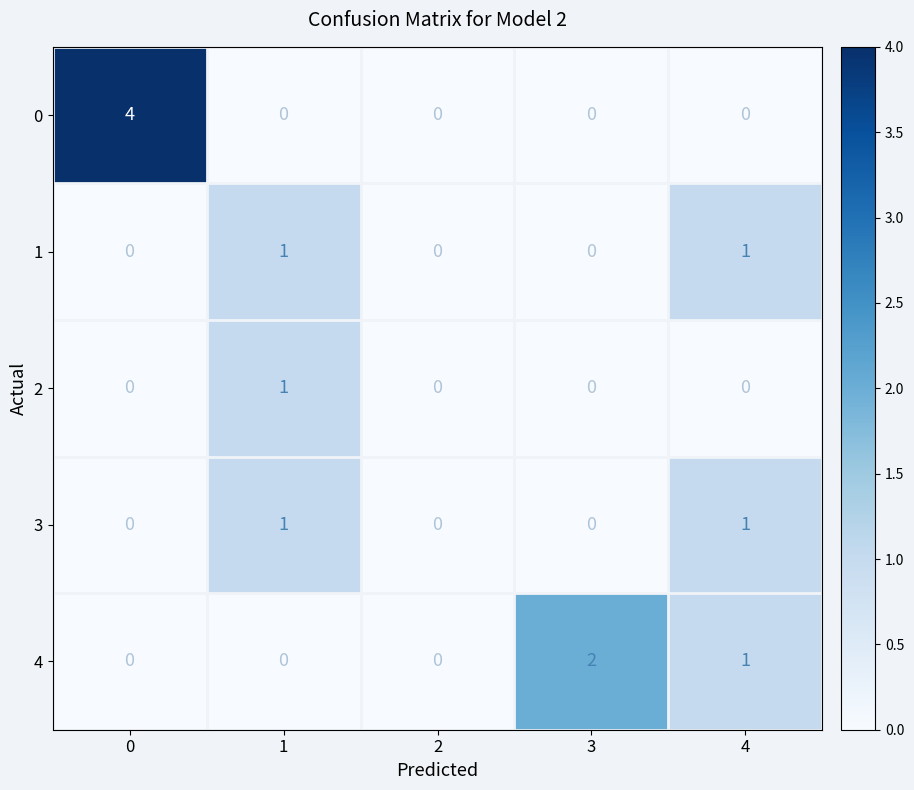

Is it true that 0 equals 0 at 2?

True